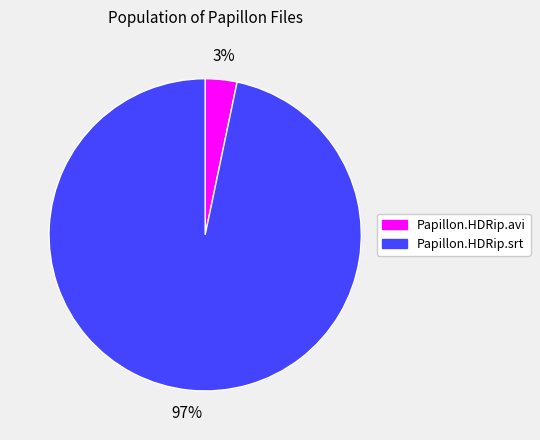

To the nearest percent, what percentage of the pie is Papillon.HDRip.srt?

97%